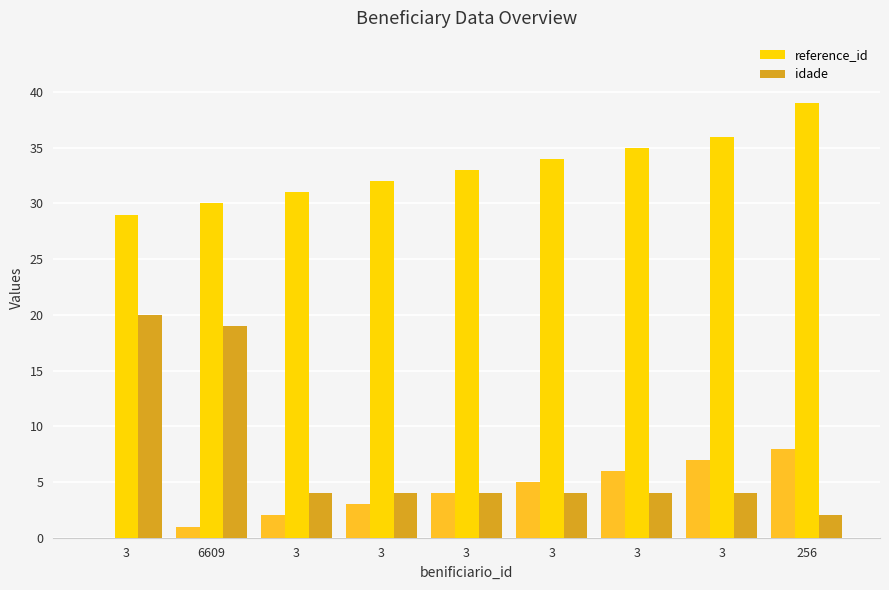

Which series has the widest spread of values?

idade